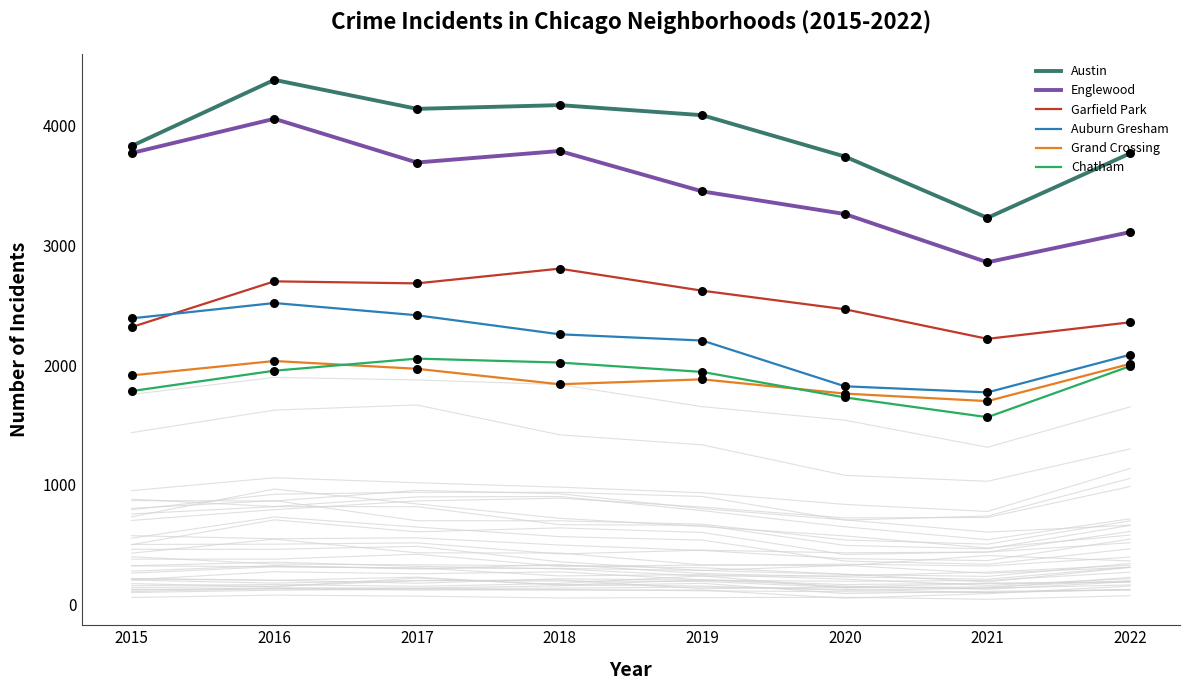

Which series reaches the minimum Y coordinate?

Chatham